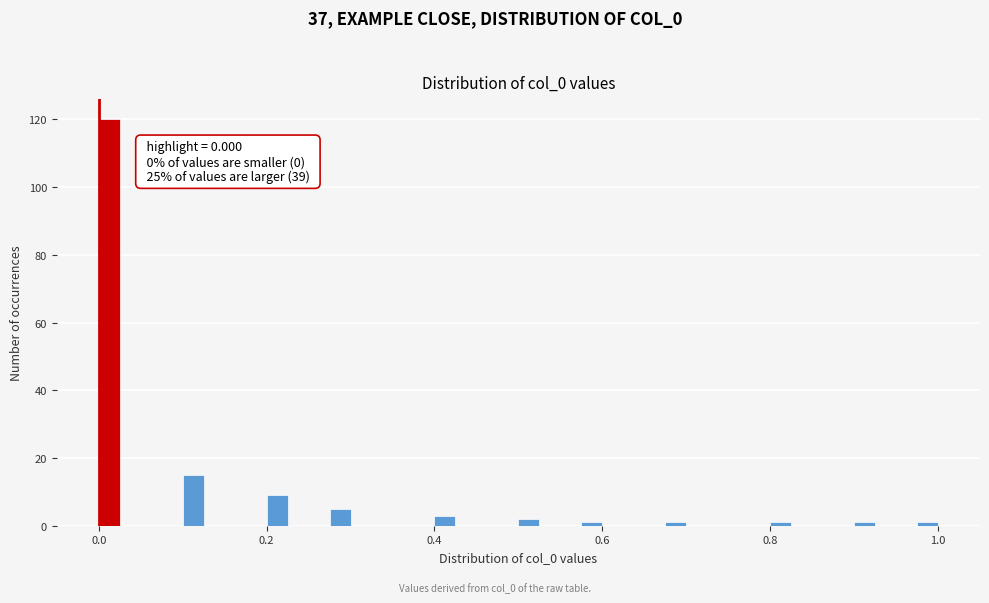

Around what value on the x-axis is the tallest bar? Give the approximate position of its centre, as read against the axis.

0.02